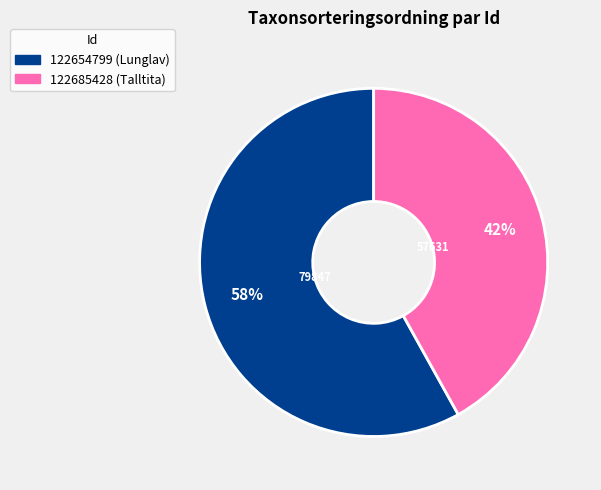

To the nearest percent, what is the combined percentage of 122654799 and 122685428?

100%